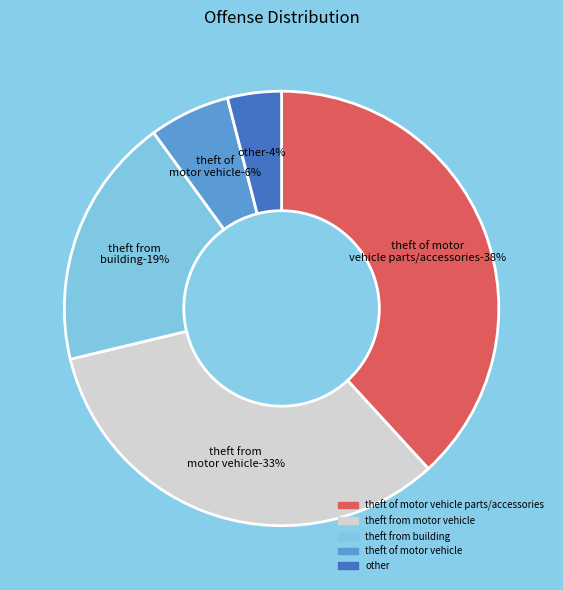

Count the number of slices in the pie.

5